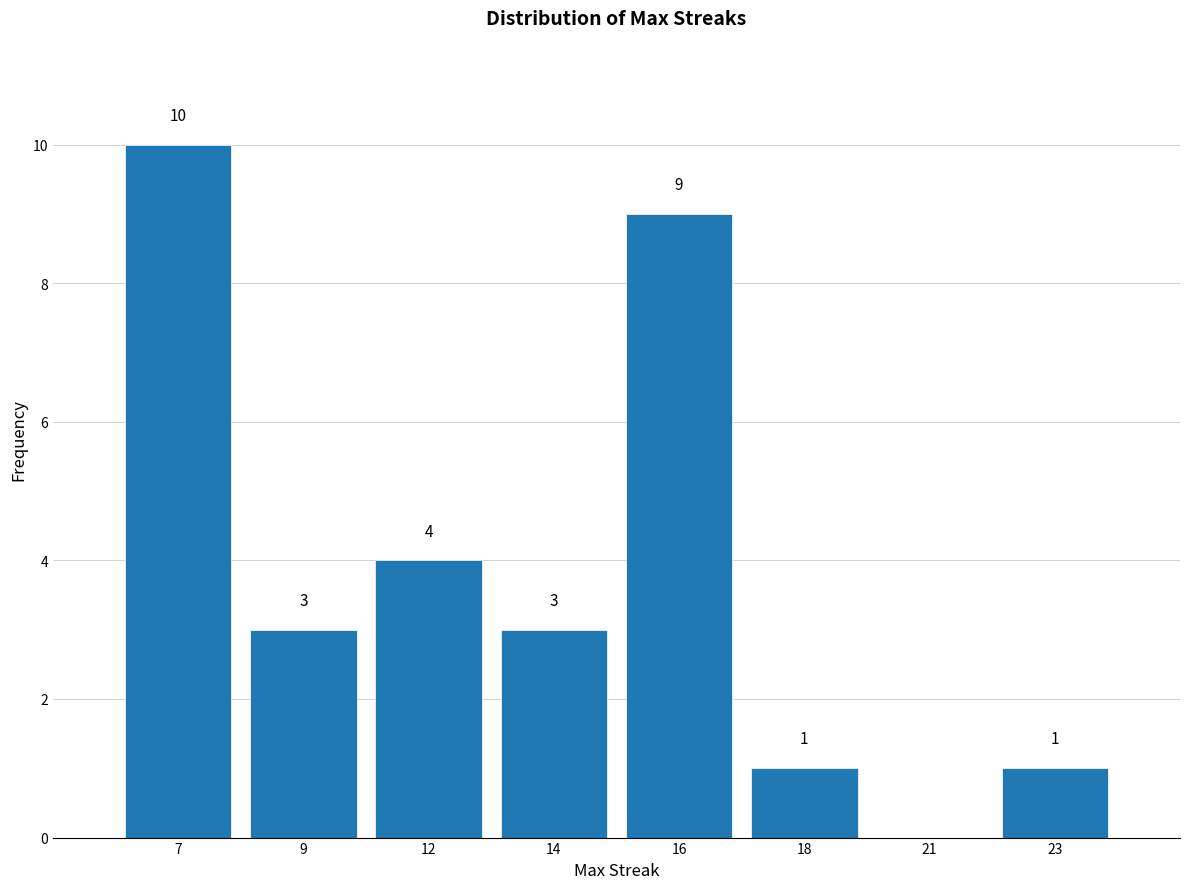

Reading left to right, what are all the values shown in this chart?

7=10	9=3	12=4	14=3	16=9	18=1	21=0	23=1